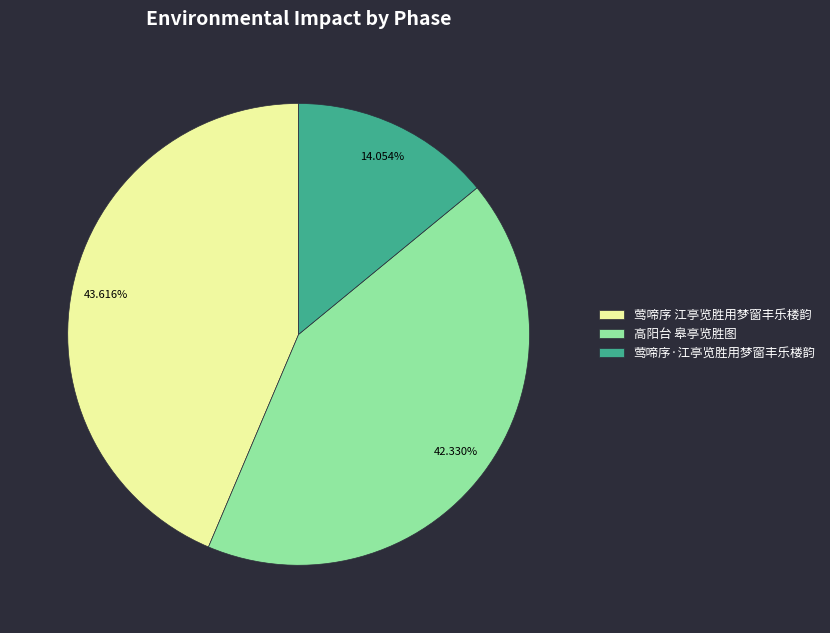

Rank the categories by value from highest to lowest.

莺啼序 江亭览胜用梦窗丰乐楼韵, 高阳台 皋亭览胜图, 莺啼序·江亭览胜用梦窗丰乐楼韵